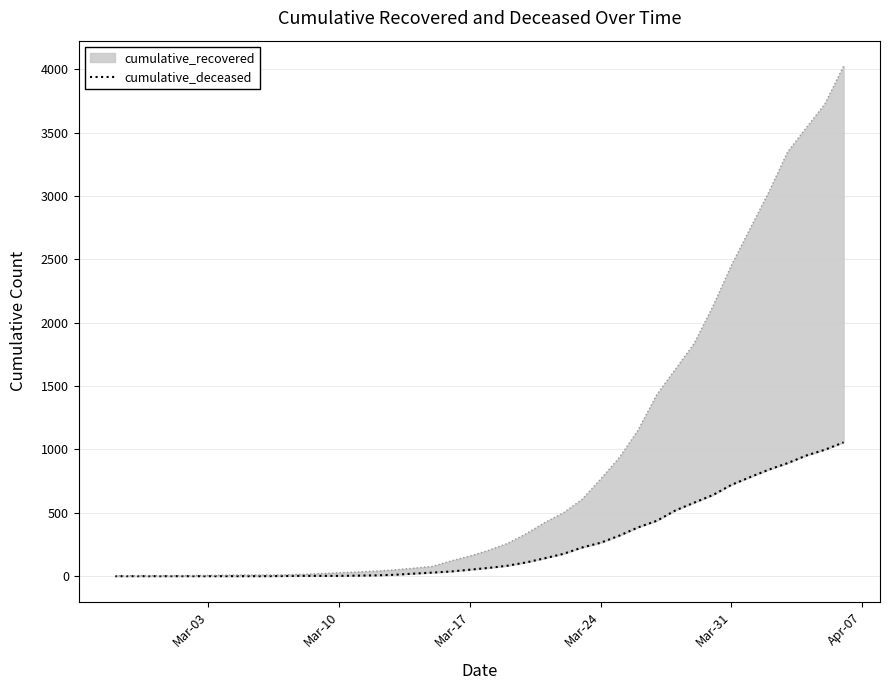

What is the value of the 39th point from the left?

998